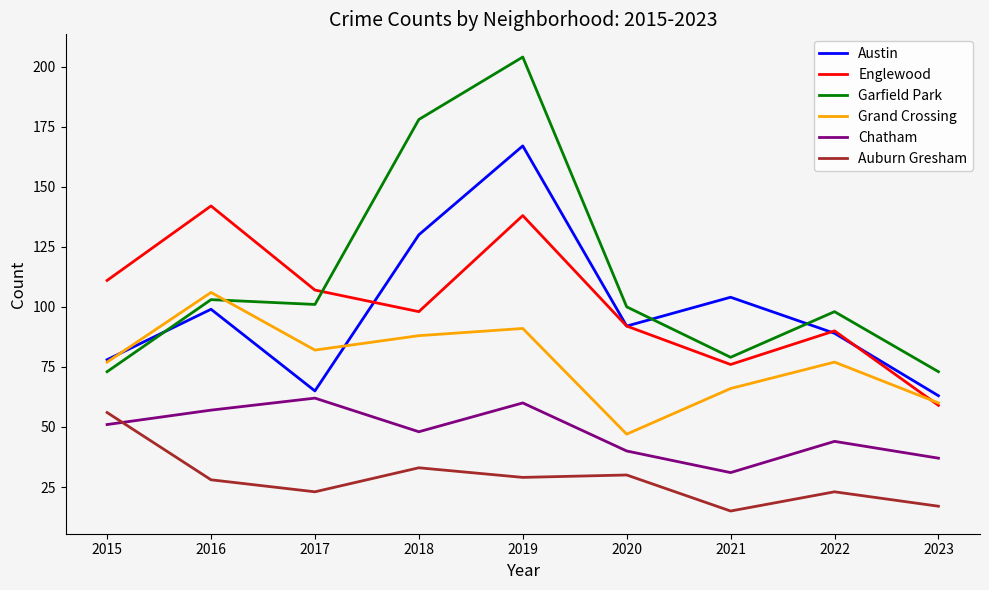

What is the sum of all Englewood values?

913